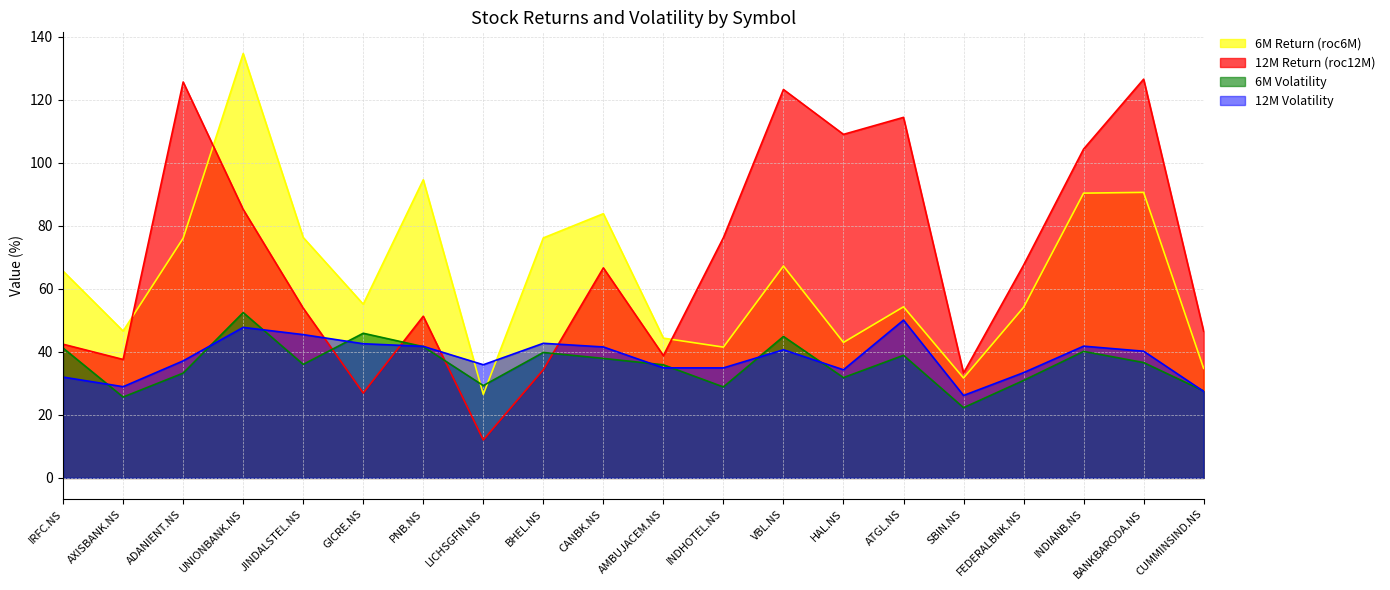

At which label does volatility6M first exceed 36?

IRFC.NS